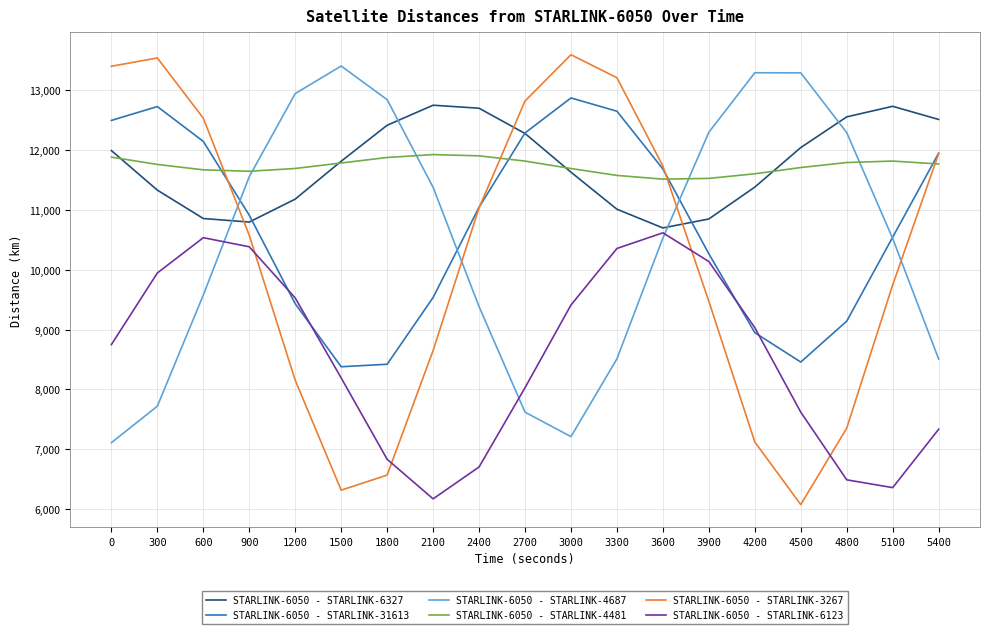

How many values in the STARLINK-6050 - STARLINK-6123 series are below 8749?

9